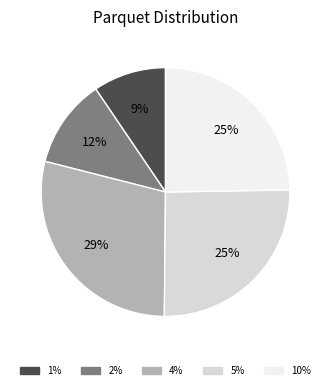

How many slices are in this pie chart?

5